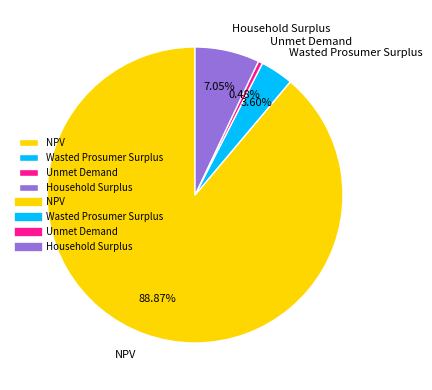

What is the largest slice in the pie chart?

NPV